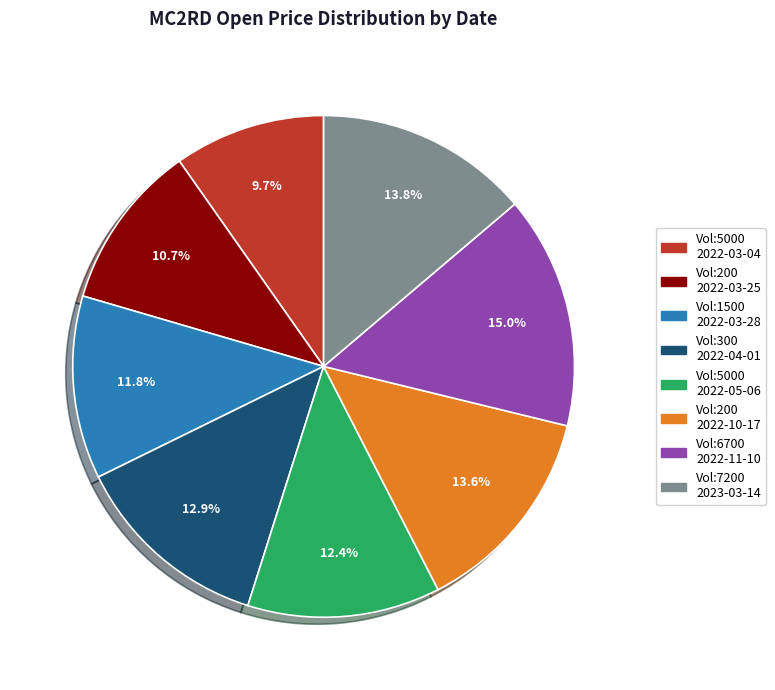

Is there any slice that represents more than half of the pie?

No